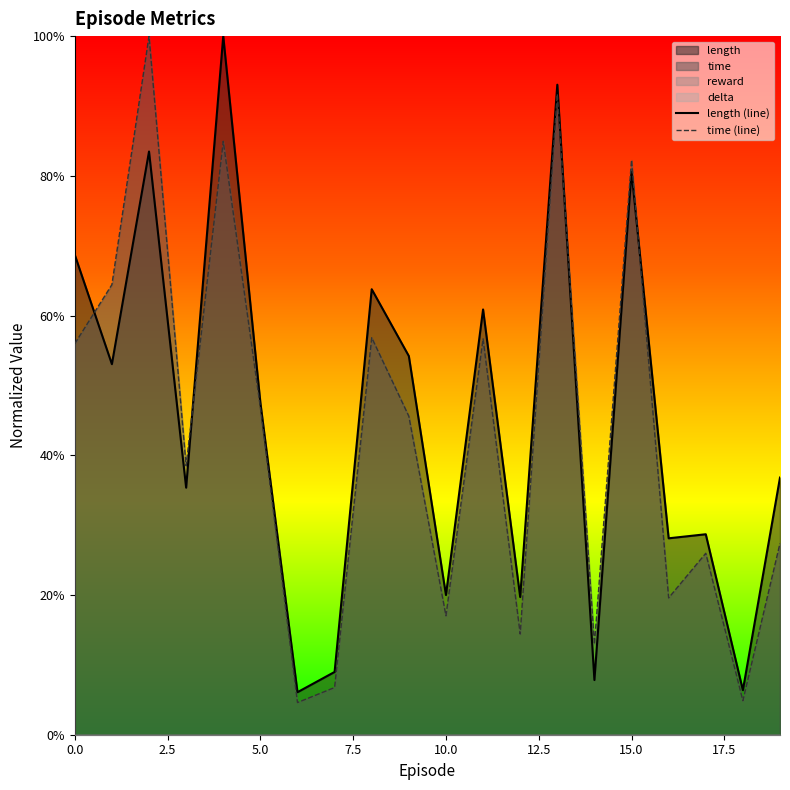

What is the difference between the length (line) values at 5.0 and 9?

0.3